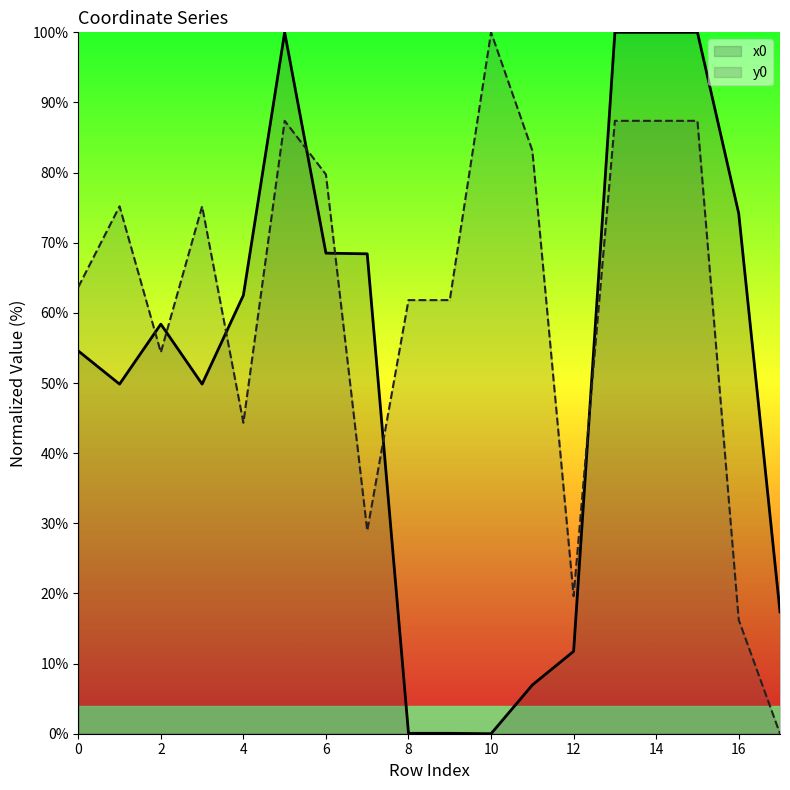

After their last crossing, which series has the higher values: y0 or x0?

x0